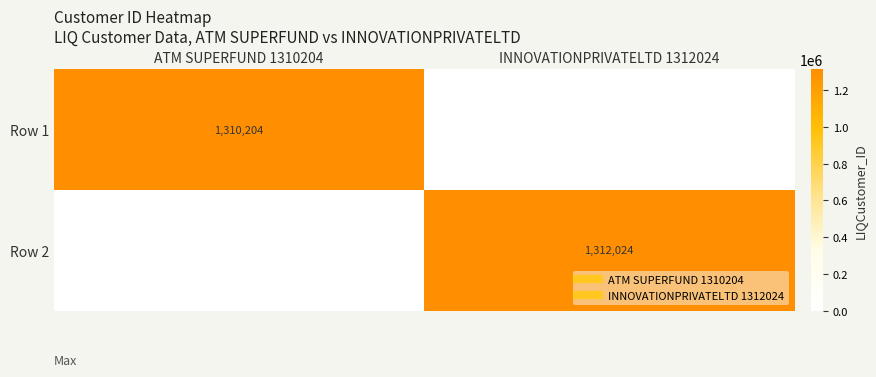

Which series has the largest range (max minus min)?

Row 2